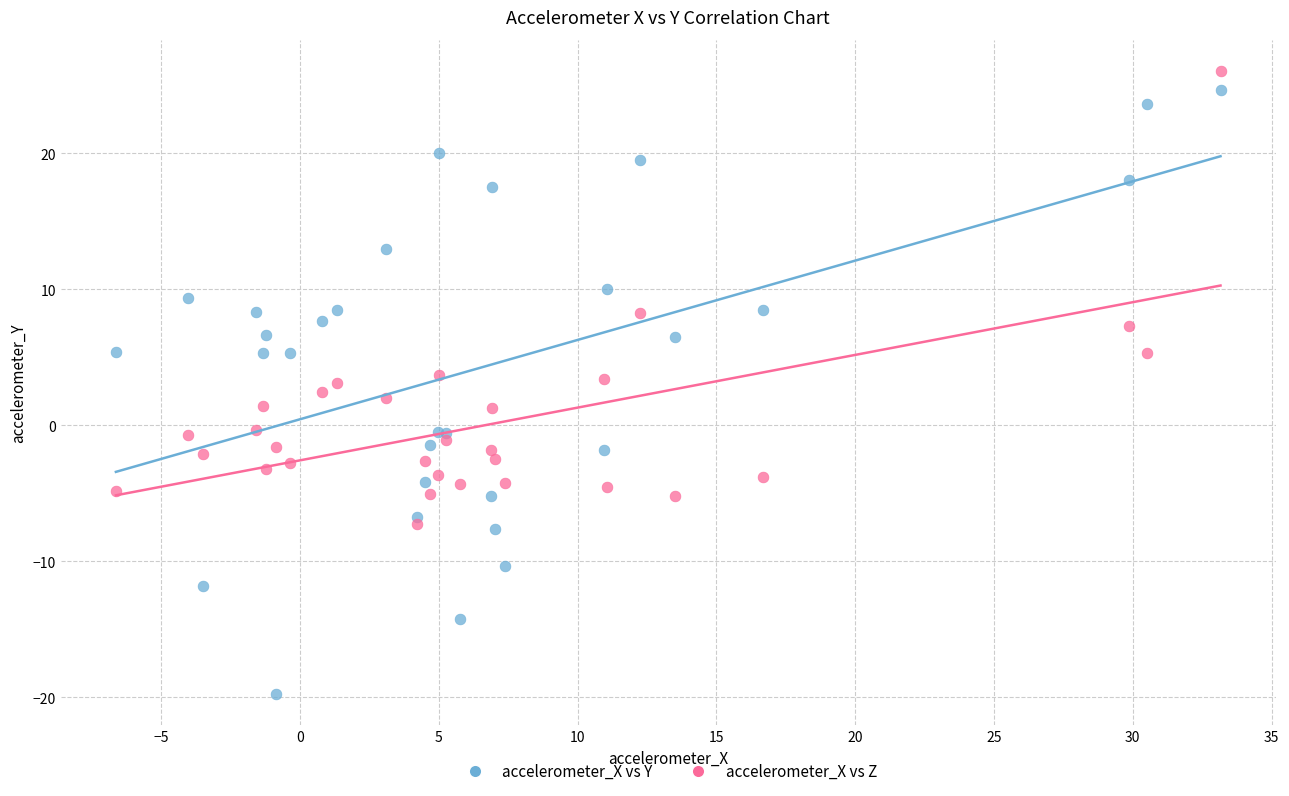

Which series contains the highest Y value?

accelerometer_X vs Z